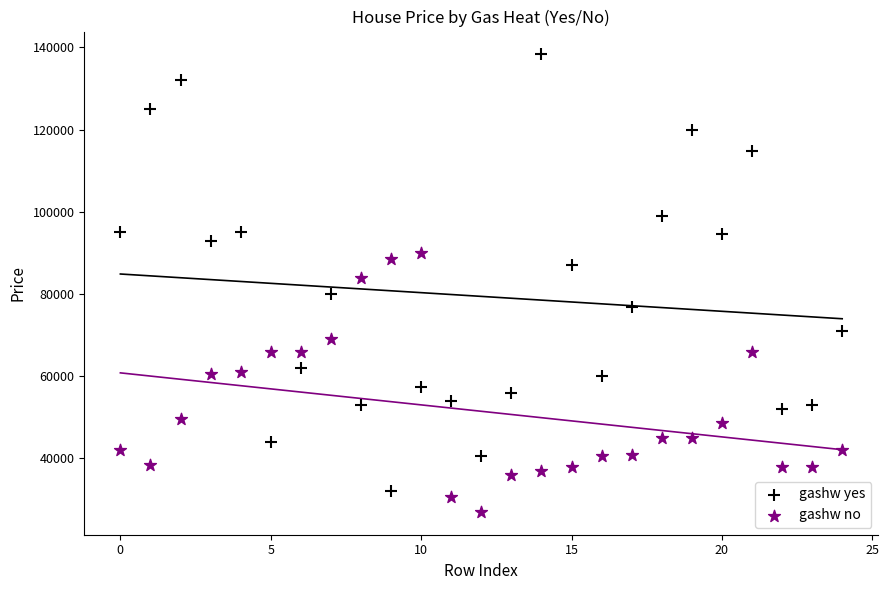

Which series reaches the maximum Y coordinate?

gashw yes